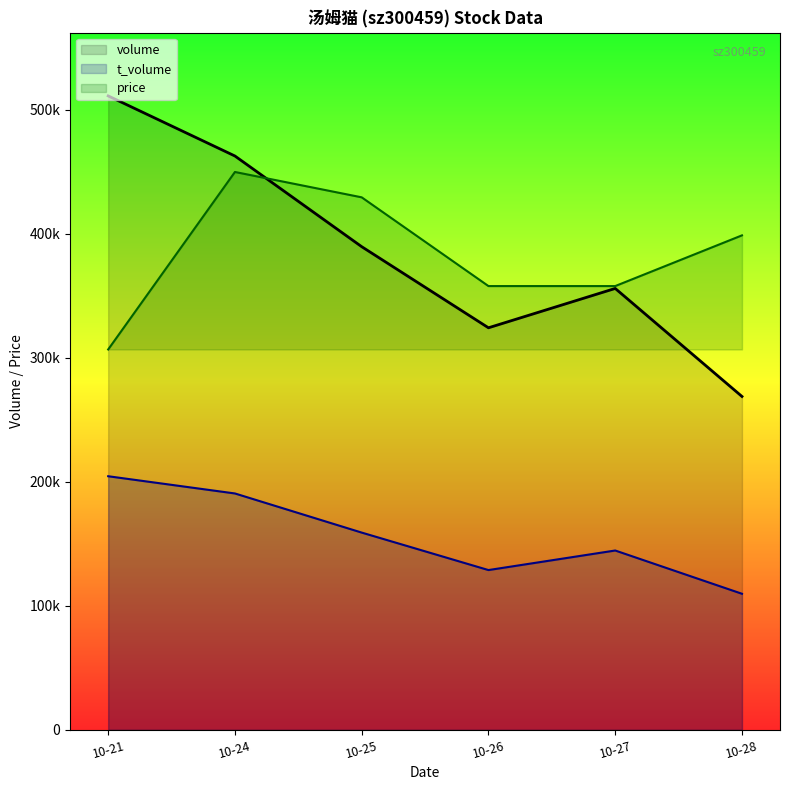

What is the difference between the t_volume values at 10-25 and 10-24?

31542.6